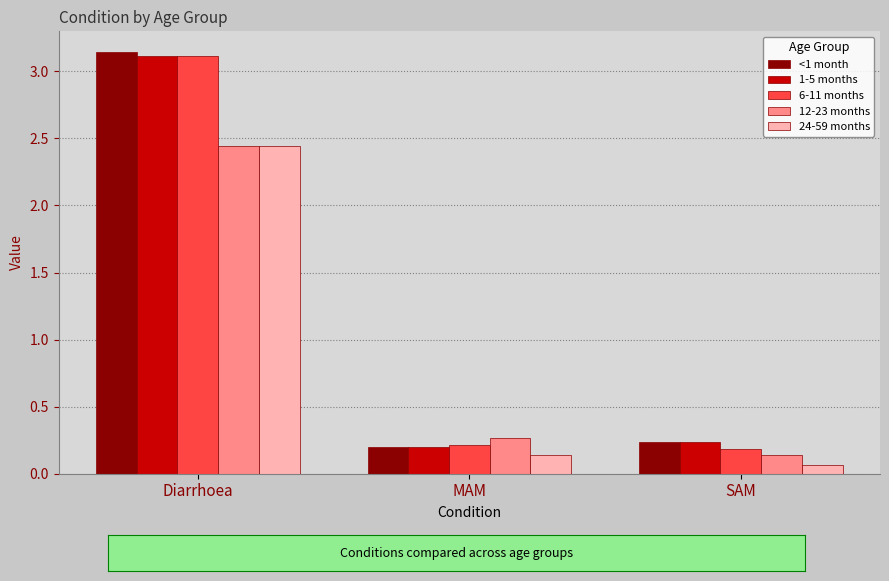

At how many categories does at least one series exceed 2?

1